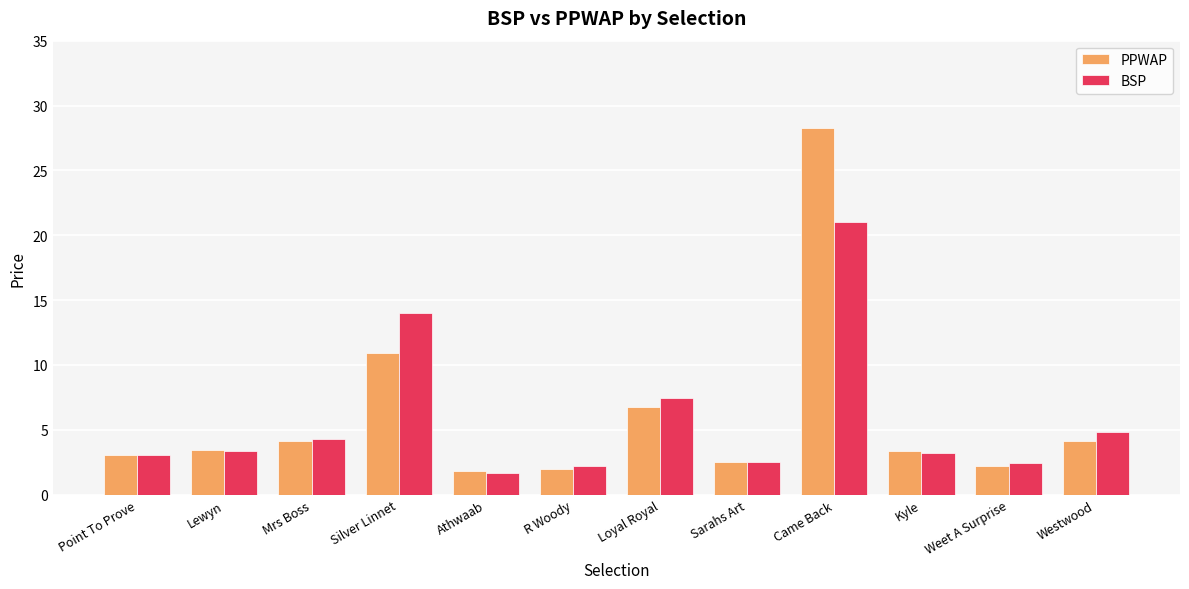

At which category is the sum across all series the highest?

Came Back